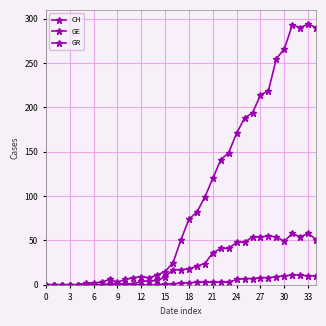

Reading left to right, list all the values displayed in this chart.

CH: 0	0	0	0	0	2	2	3	6	3	6	8	9	8	11	15	25	51	74	82	99	120	141	149	171	188	194	214	219	255	266	293	290	294	290
GE: 0	0	0	0	0	0	0	0	1	1	1	1	4	4	5	9	17	17	18	21	24	36	41	41	48	48	54	54	55	54	49	58	54	58	51
GR: 0	0	0	0	0	0	0	0	0	0	0	0	0	0	0	1	1	2	2	3	3	3	3	3	6	7	7	8	8	9	10	11	11	10	10